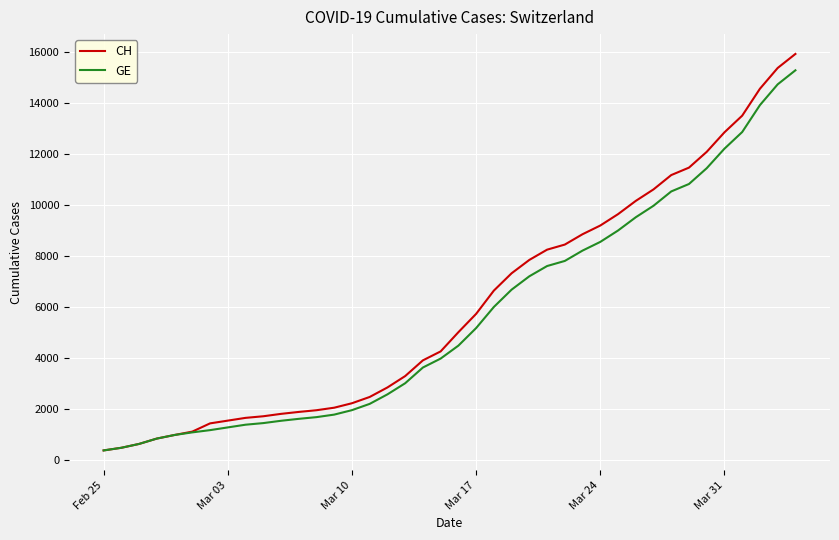

What is the highest value of the GE series?

15284